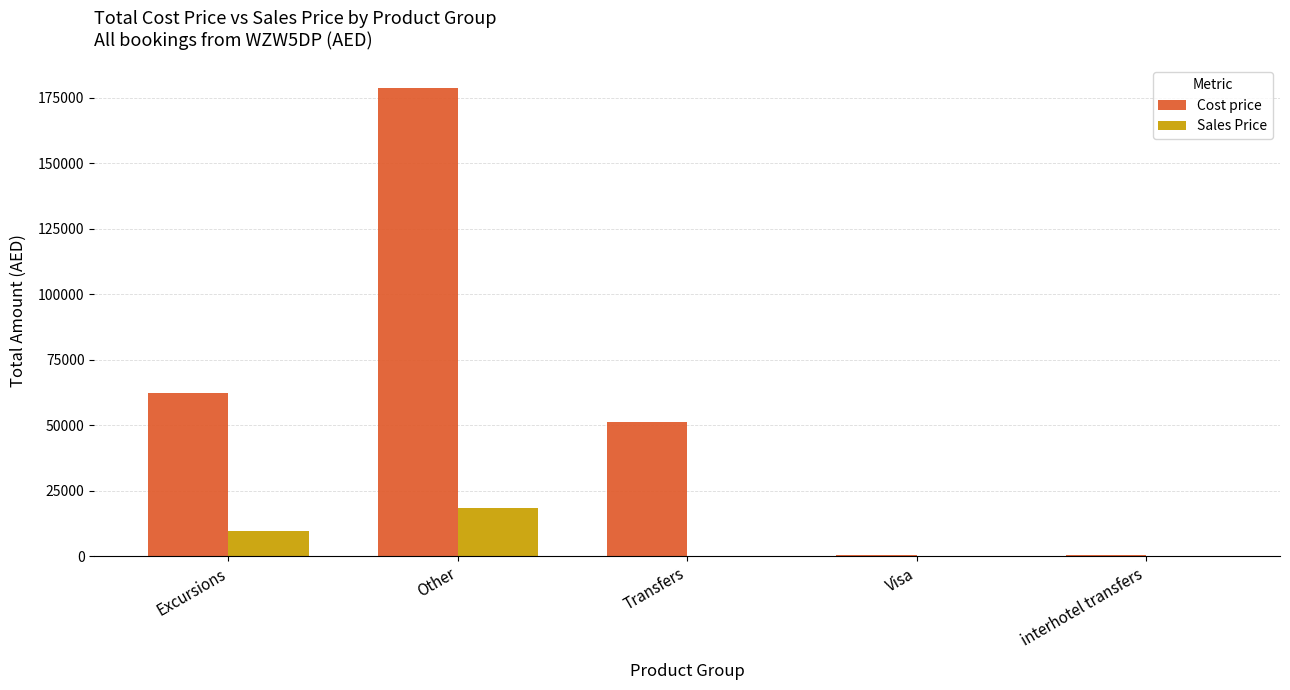

What is the difference between the Cost price values at Other and Visa?

178213.8